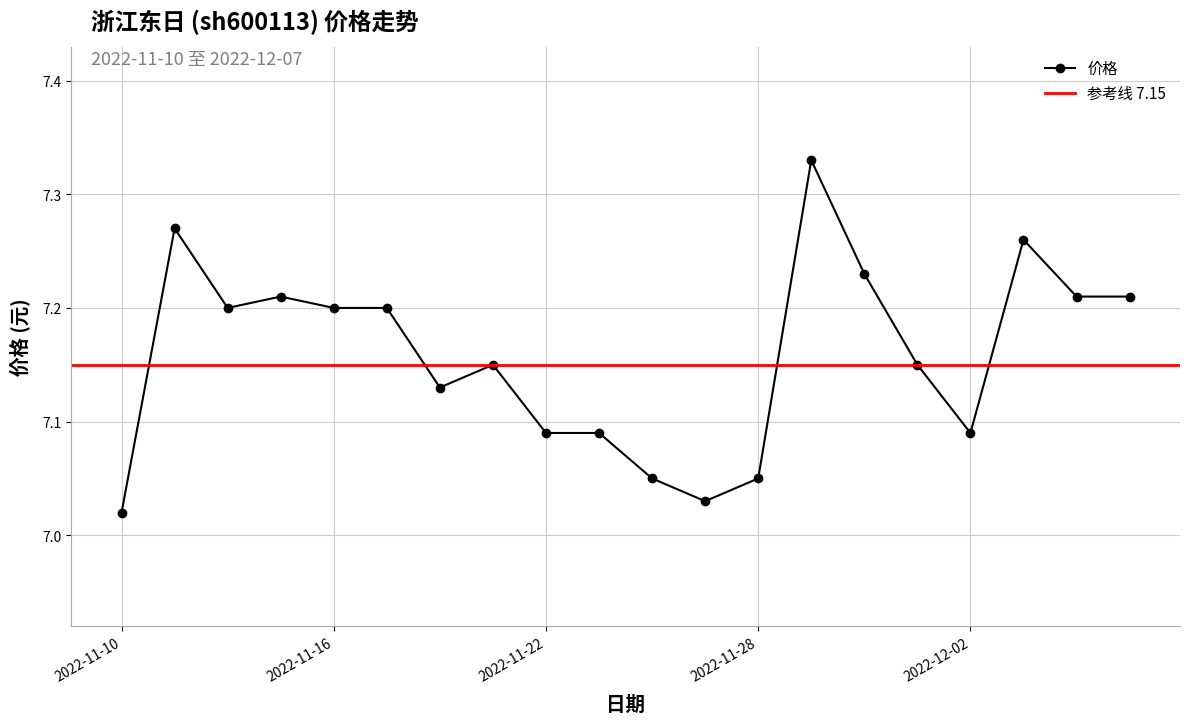

Reading left to right, transcribe all the data shown in this chart.

7.0	7.3	7.2	7.2	7.2	7.2	7.1	7.2	7.1	7.1	7.0	7.0	7.0	7.3	7.2	7.2	7.1	7.3	7.2	7.2